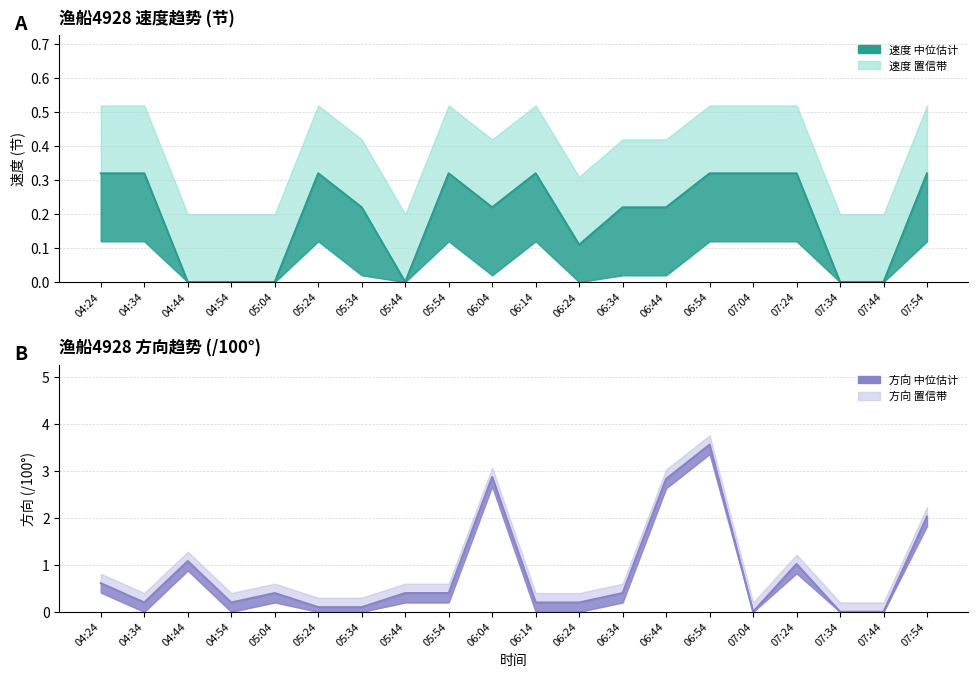

Which category has the lowest value in the 方向（/100） series?

07:04